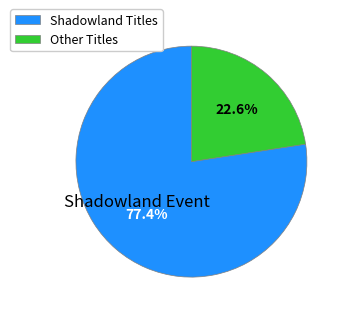

Does any single category account for the majority?

Yes